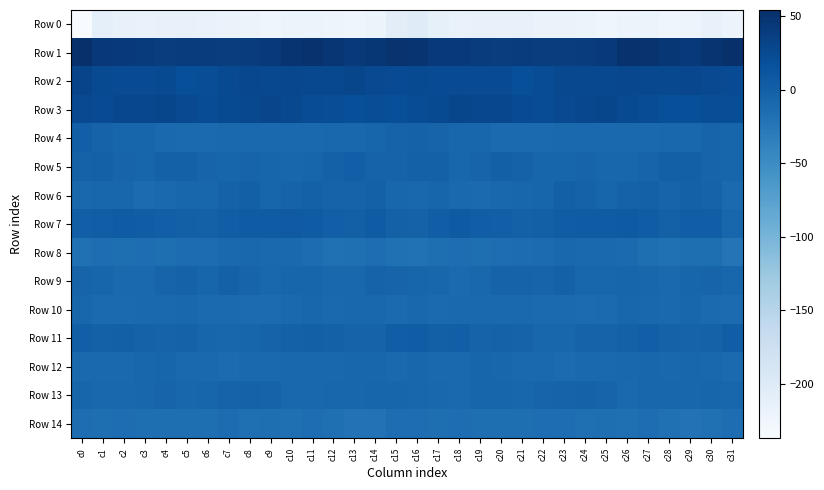

Rank the series by their maximum value, from lowest to highest.

Row 0, Row 14, Row 8, Row 10, Row 12, Row 13, Row 9, Row 6, Row 4, Row 5, Row 11, Row 7, Row 3, Row 2, Row 1